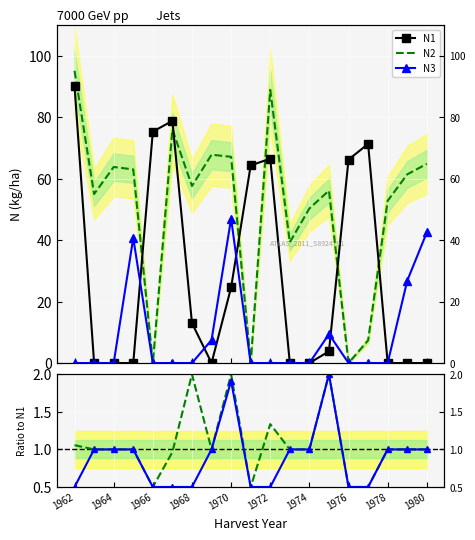

True or false: N2 has more than 1 interior local peaks.

True